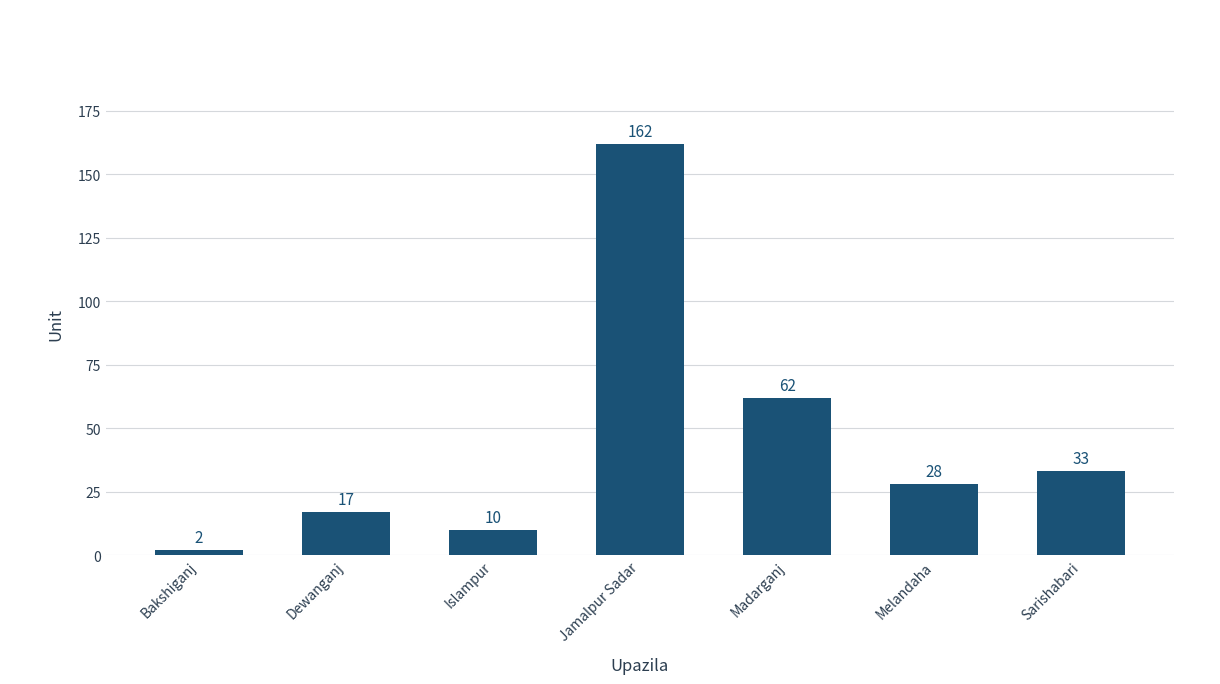

Reading left to right, what are all the values shown in this chart?

2	17	10	162	62	28	33